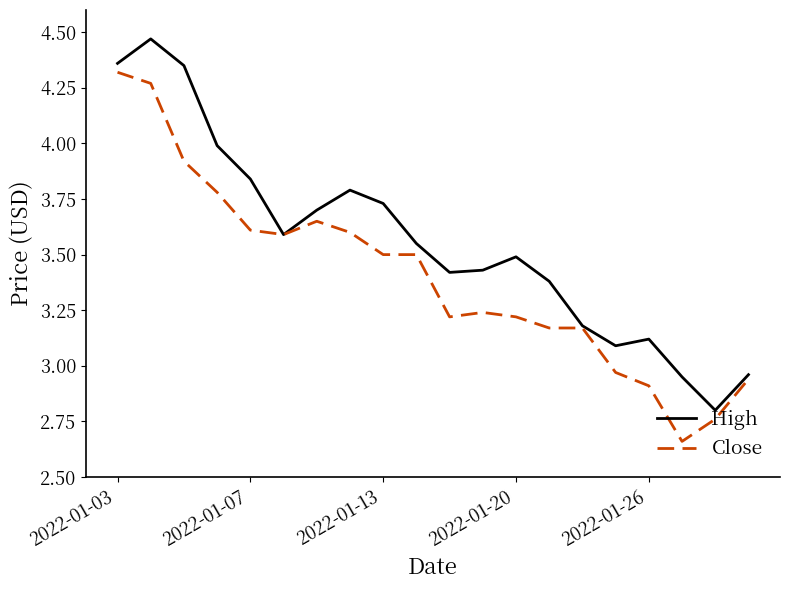

Which series has the largest total across all categories?

High